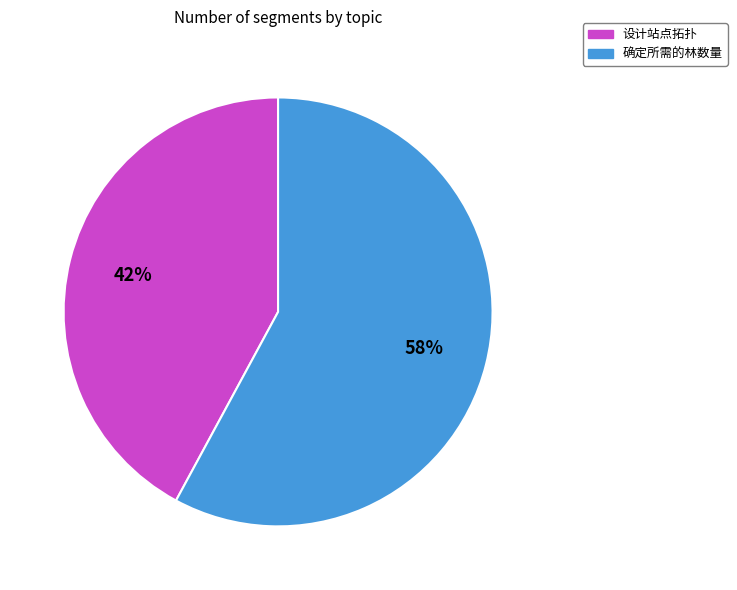

How many slices are in this pie chart?

2